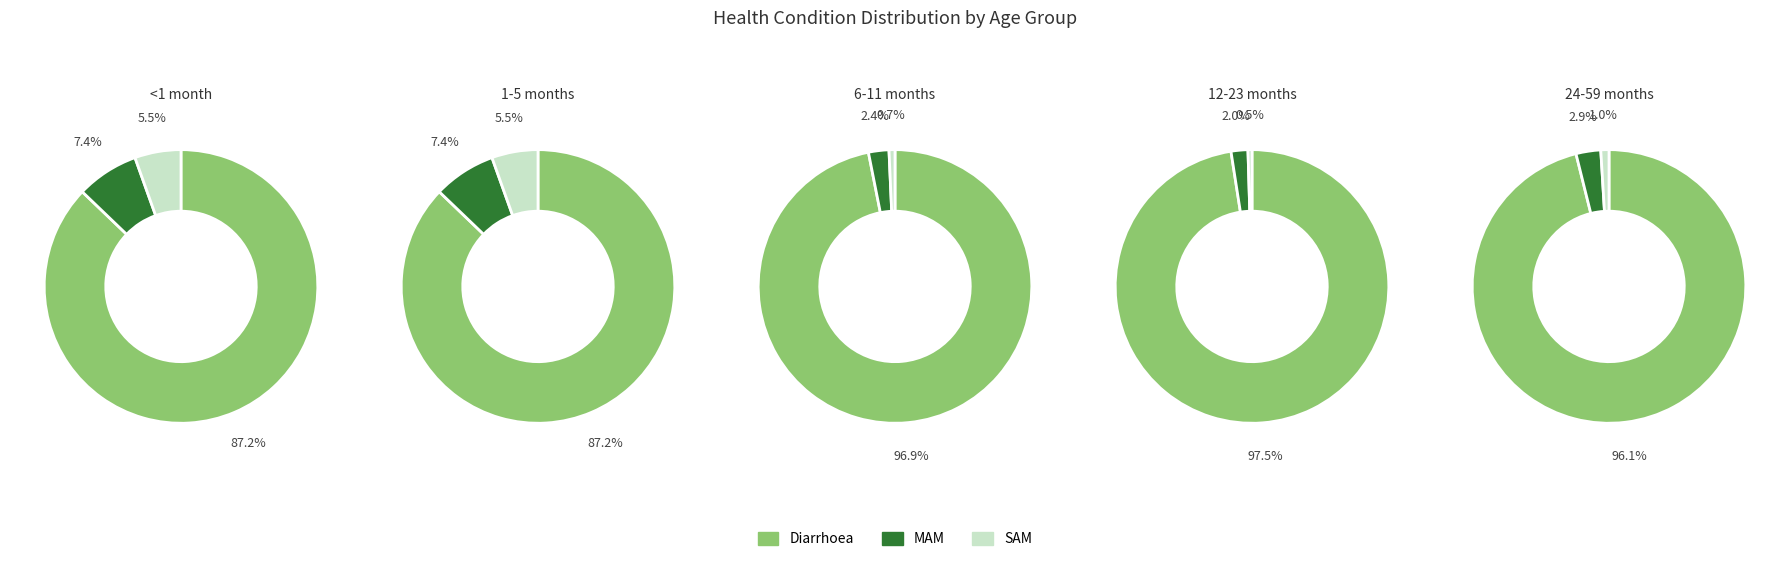

The SAM slice represents 5% of the pie. True or false?

True